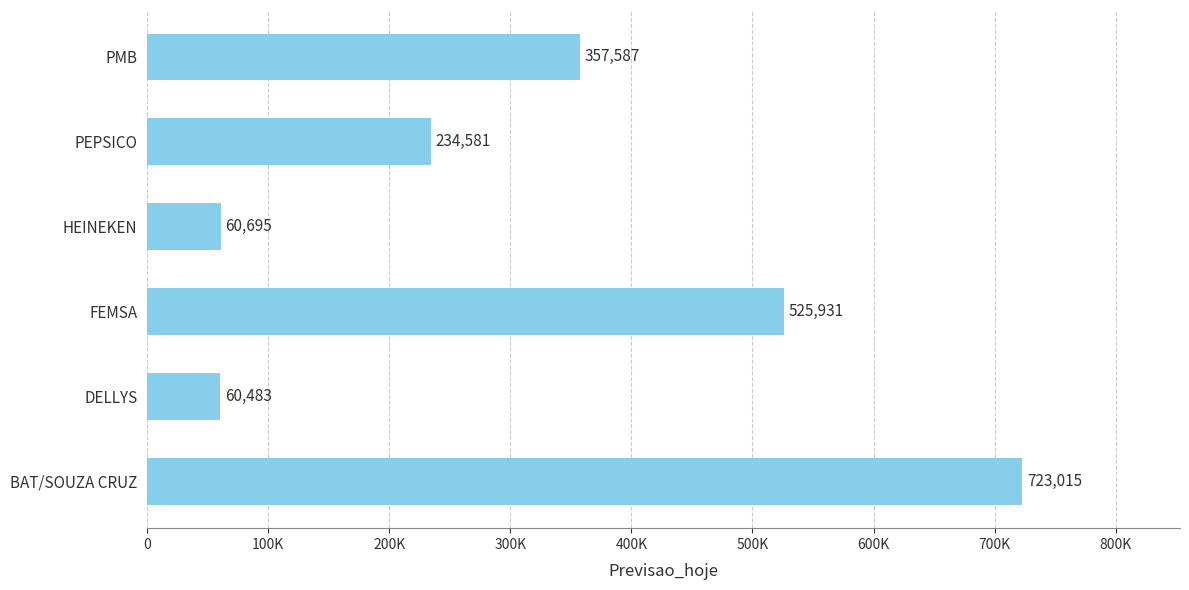

Are the bars horizontal?

Yes